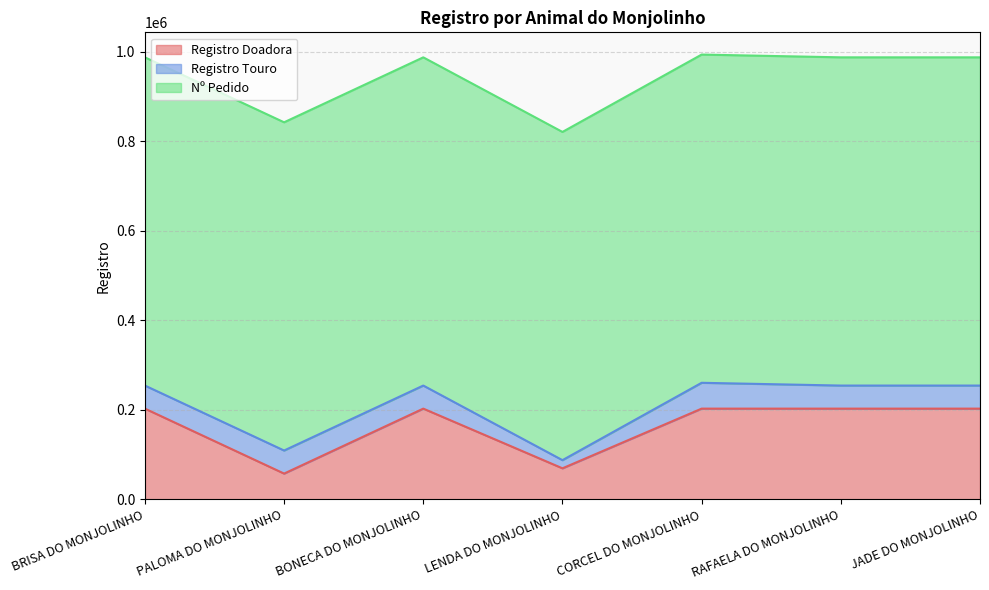

Reading left to right, what are all the values shown in this chart?

Registro Doadora: BRISA DO MONJOLINHO=202745	PALOMA DO MONJOLINHO=57528	BONECA DO MONJOLINHO=202744	LENDA DO MONJOLINHO=69297	CORCEL DO MONJOLINHO=202746	RAFAELA DO MONJOLINHO=202744	JADE DO MONJOLINHO=202744
Registro Touro: BRISA DO MONJOLINHO=51563	PALOMA DO MONJOLINHO=51563	BONECA DO MONJOLINHO=51563	LENDA DO MONJOLINHO=18257	CORCEL DO MONJOLINHO=57744	RAFAELA DO MONJOLINHO=51563	JADE DO MONJOLINHO=51563
Nº Pedido: BRISA DO MONJOLINHO=733719	PALOMA DO MONJOLINHO=733719	BONECA DO MONJOLINHO=733719	LENDA DO MONJOLINHO=733719	CORCEL DO MONJOLINHO=733719	RAFAELA DO MONJOLINHO=733719	JADE DO MONJOLINHO=733719